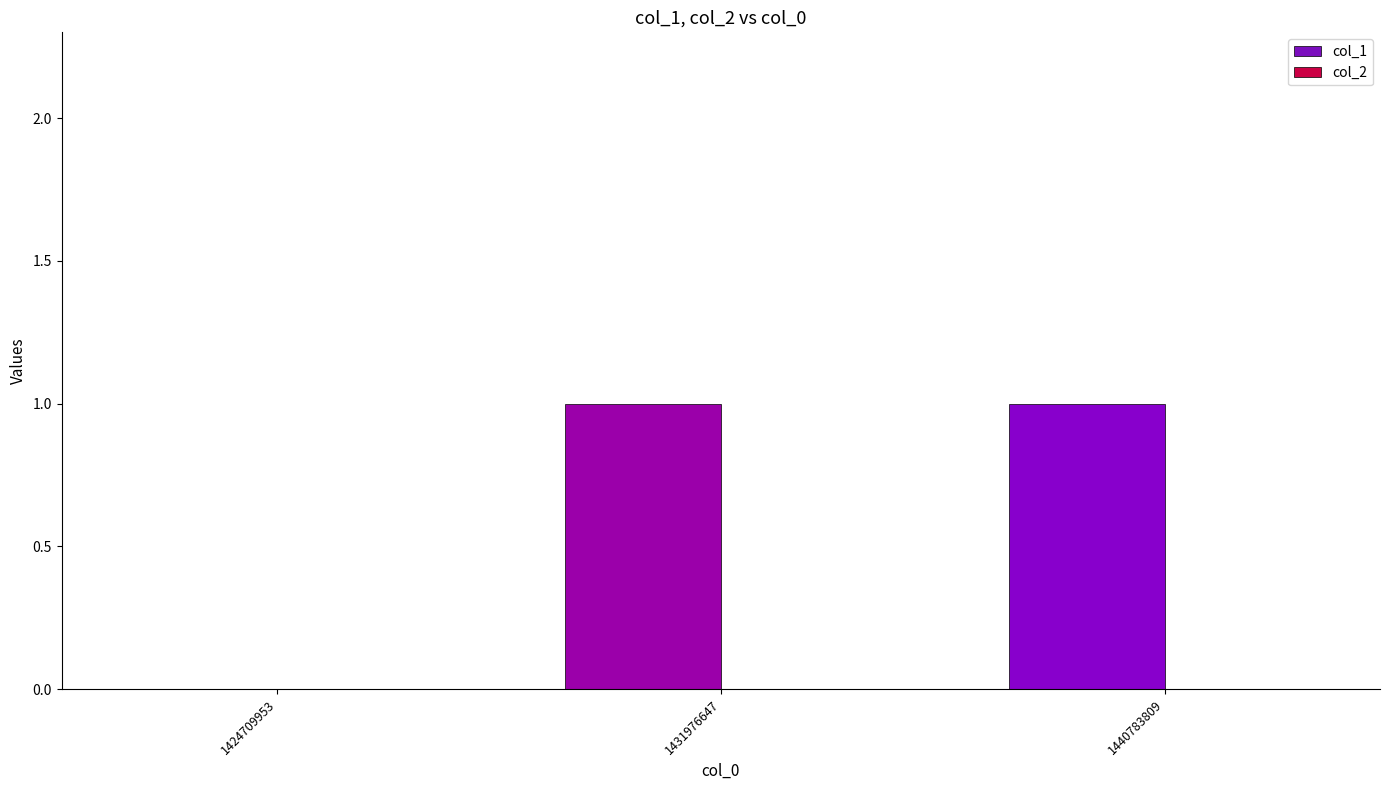

Reading left to right, extract all data points from this chart.

1424709953=0	1431976647=1	1440783809=1